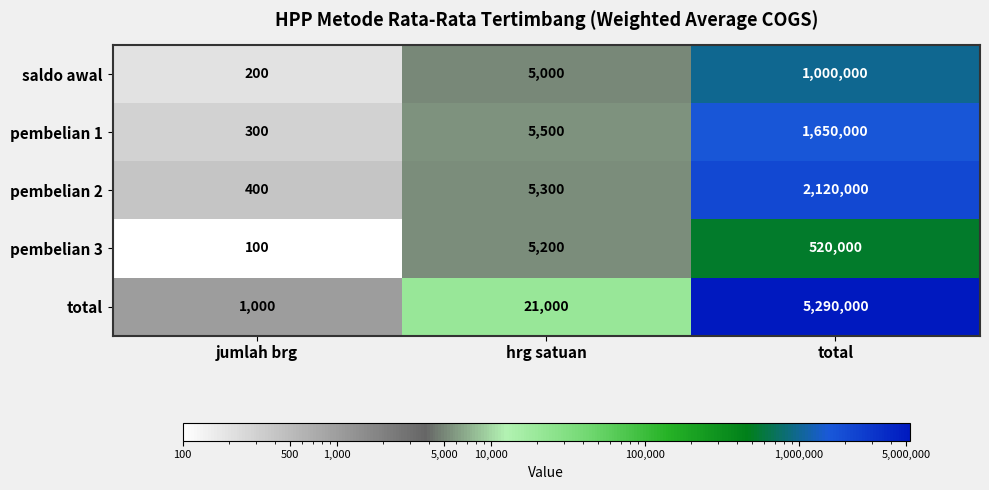

Rank the series by their maximum value, from highest to lowest.

total, pembelian 2, pembelian 1, saldo awal, pembelian 3